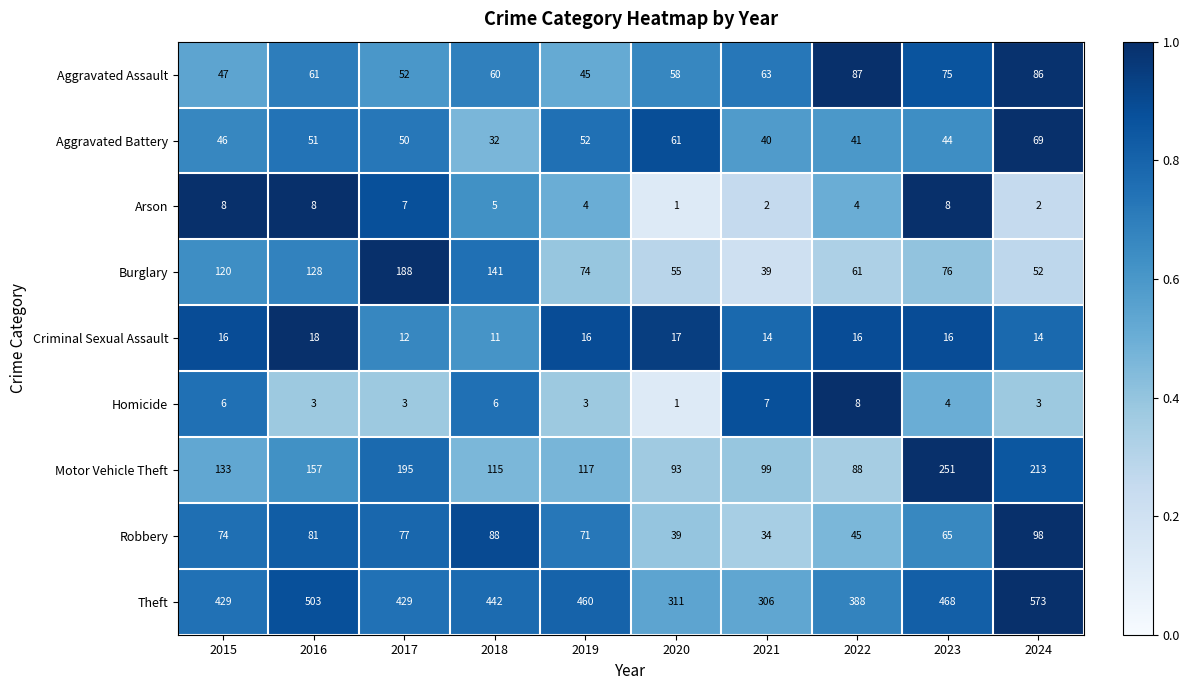

Which series has the largest range (max minus min)?

Theft